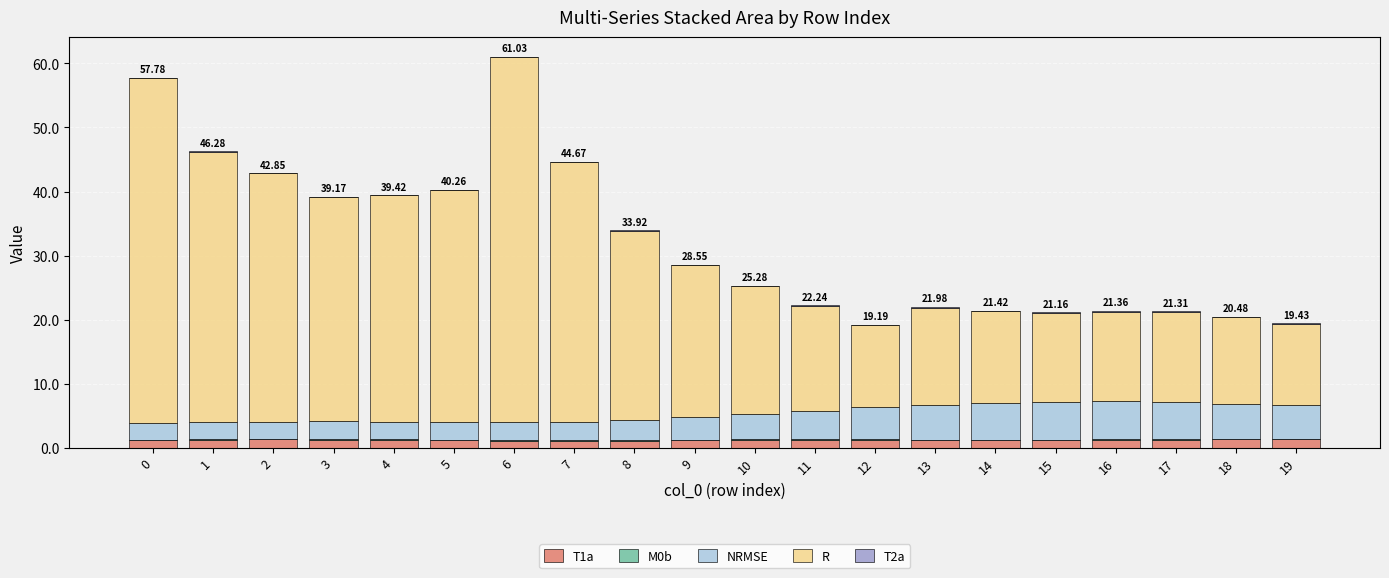

What is the sum of all T1a values?

24.2